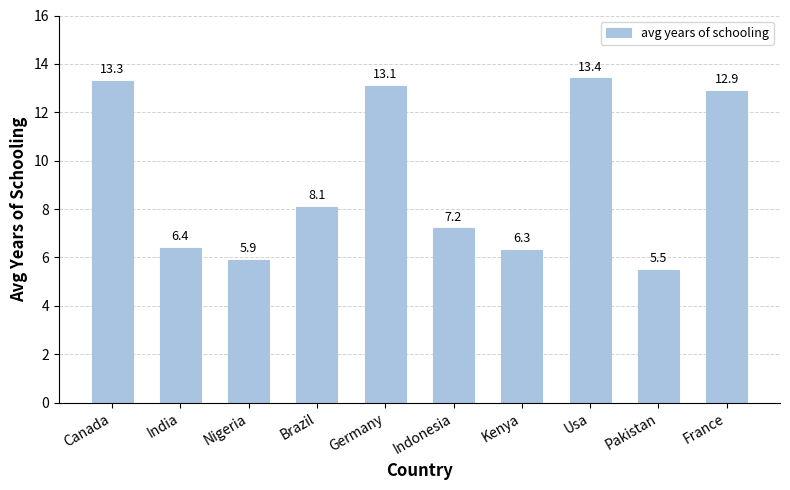

Between Pakistan and Nigeria, which is larger?

Nigeria